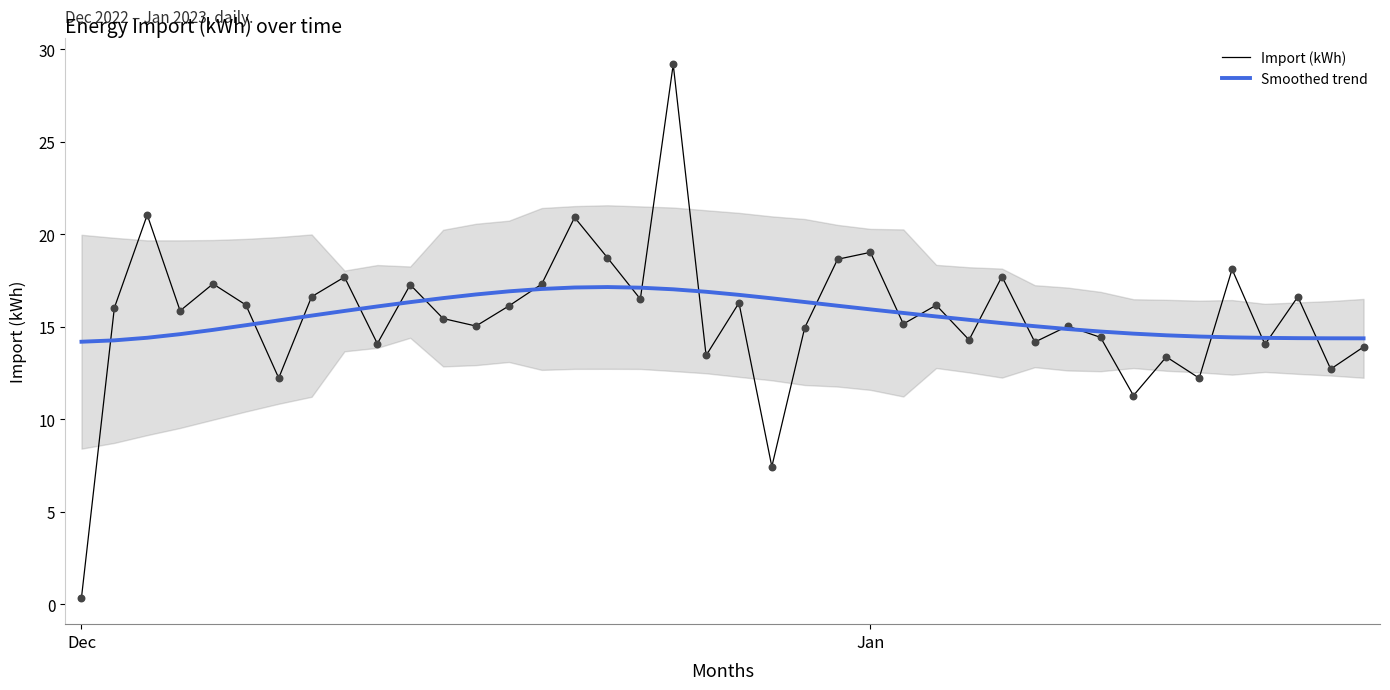

At which category is the sum across all series the highest?

18